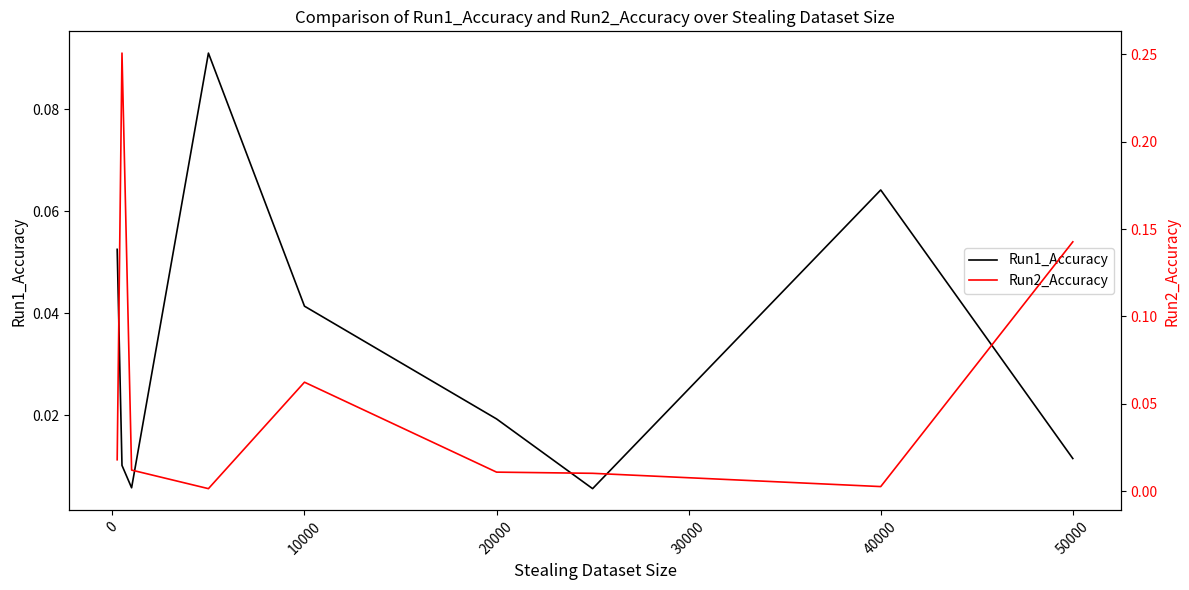

The Run1_Accuracy series shows 0.1 at 10000. True or false?

False